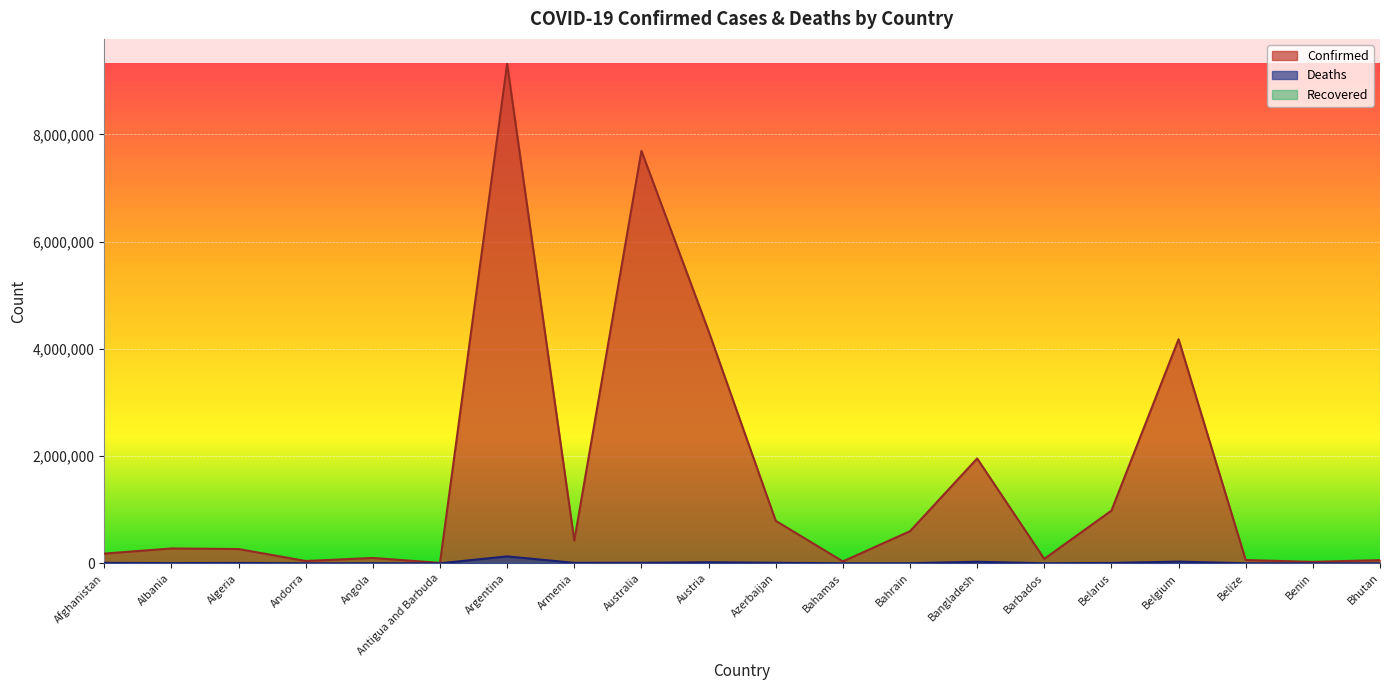

True or false: Deaths and Confirmed cross at least once.

False